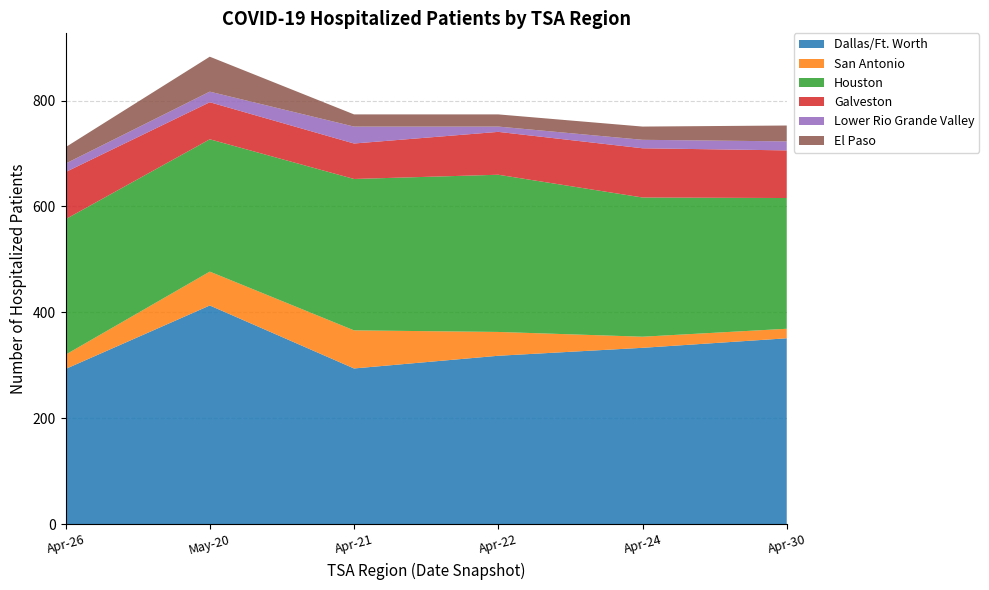

Reading left to right, extract all data points from this chart.

Dallas/Ft. Worth: 293	413	294	318	333	351
San Antonio: 27	64	72	45	21	18
Houston: 256	250	286	297	263	247
Galveston: 89	70	67	81	93	90
Lower Rio Grande Valley: 16	20	32	10	16	17
El Paso: 31	66	23	23	25	30